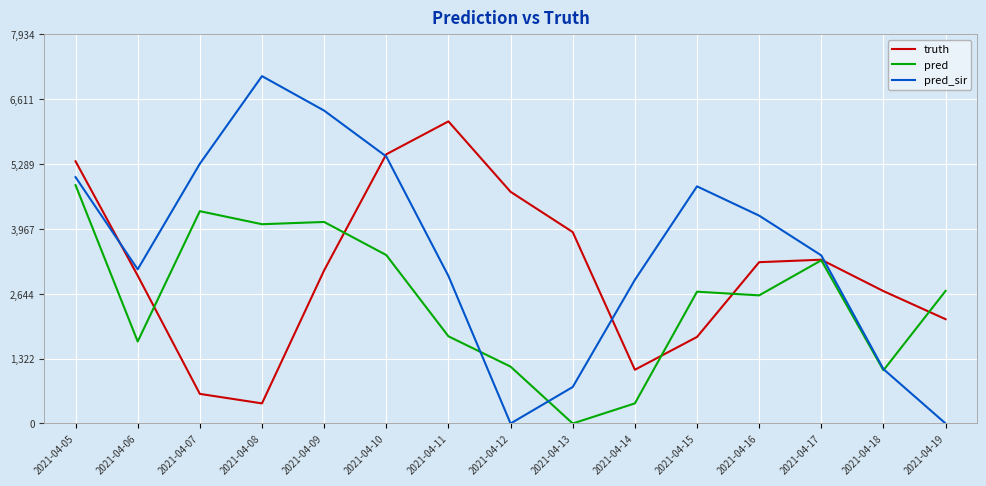

Is it true that pred equals 3520.2 at 2021-04-16?

False